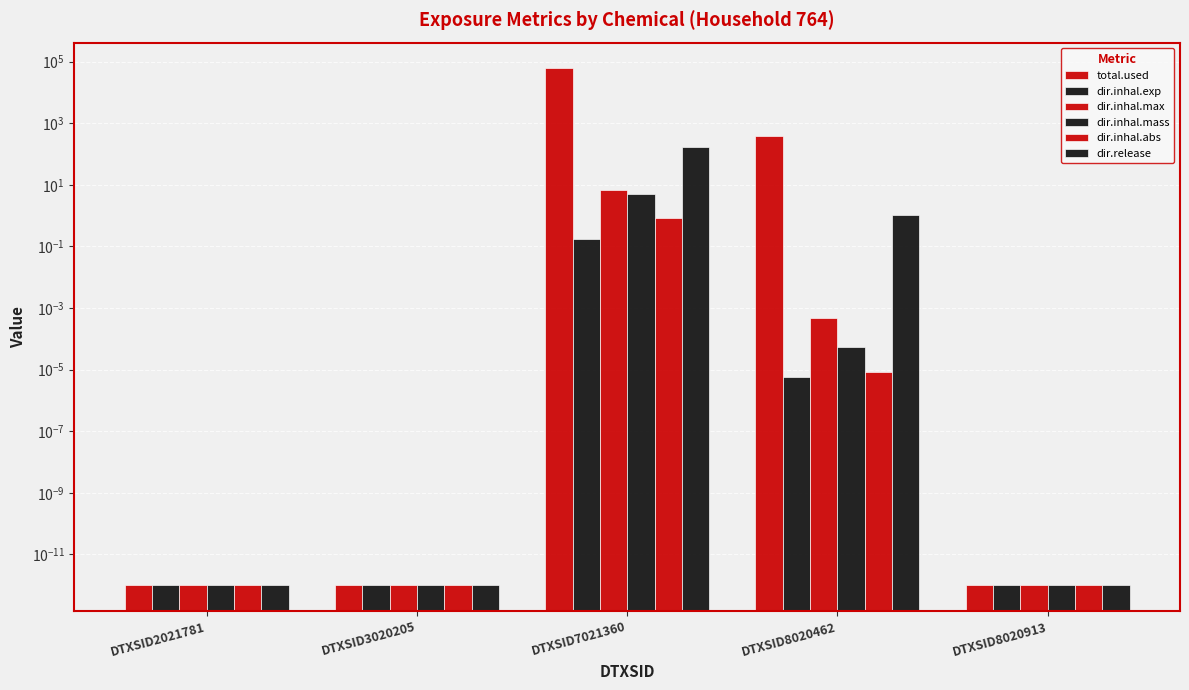

At how many categories does at least one series exceed 11888?

1